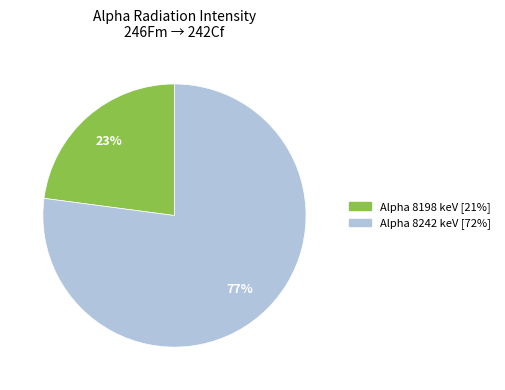

Which slice represents more than half of the pie?

Alpha 8242 keV [72%]